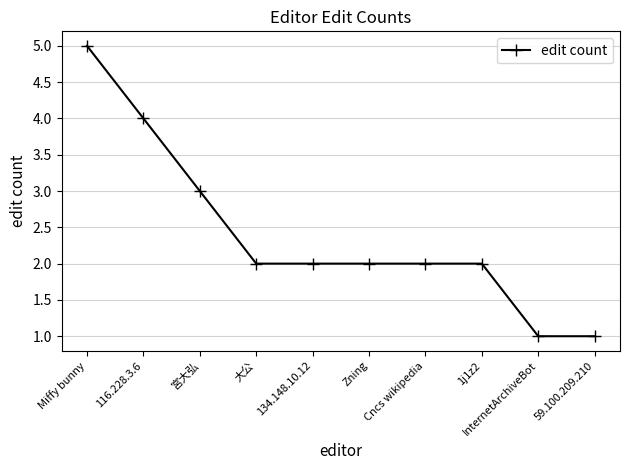

True or false: the data shows 3 at 宮大弘.

True